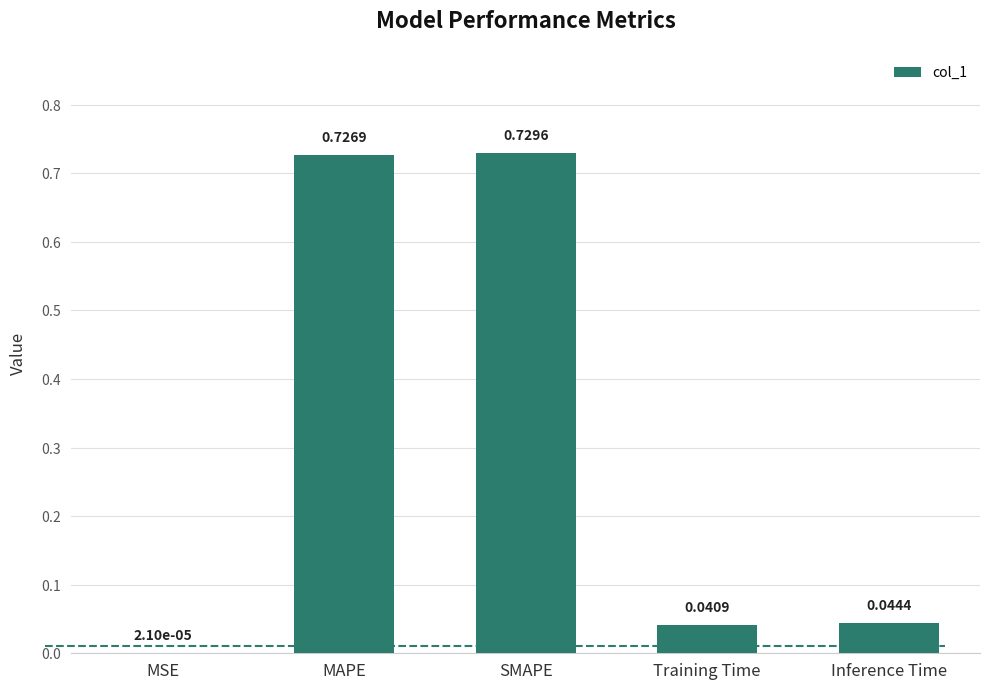

What is the sum of all values?

1.5